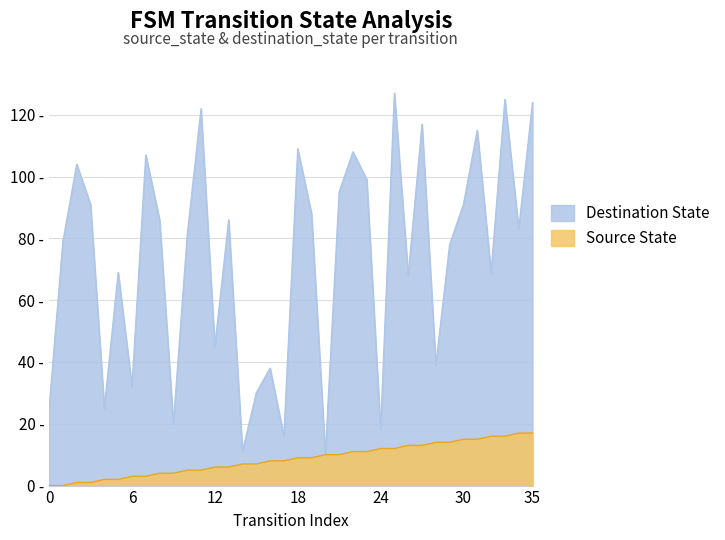

Which label corresponds to the largest value in the chart?

25